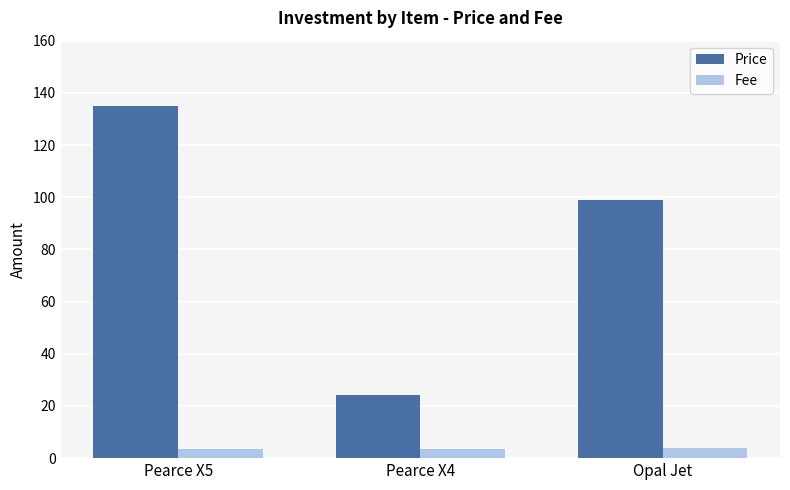

What is the minimum value shown in the chart?

3.5